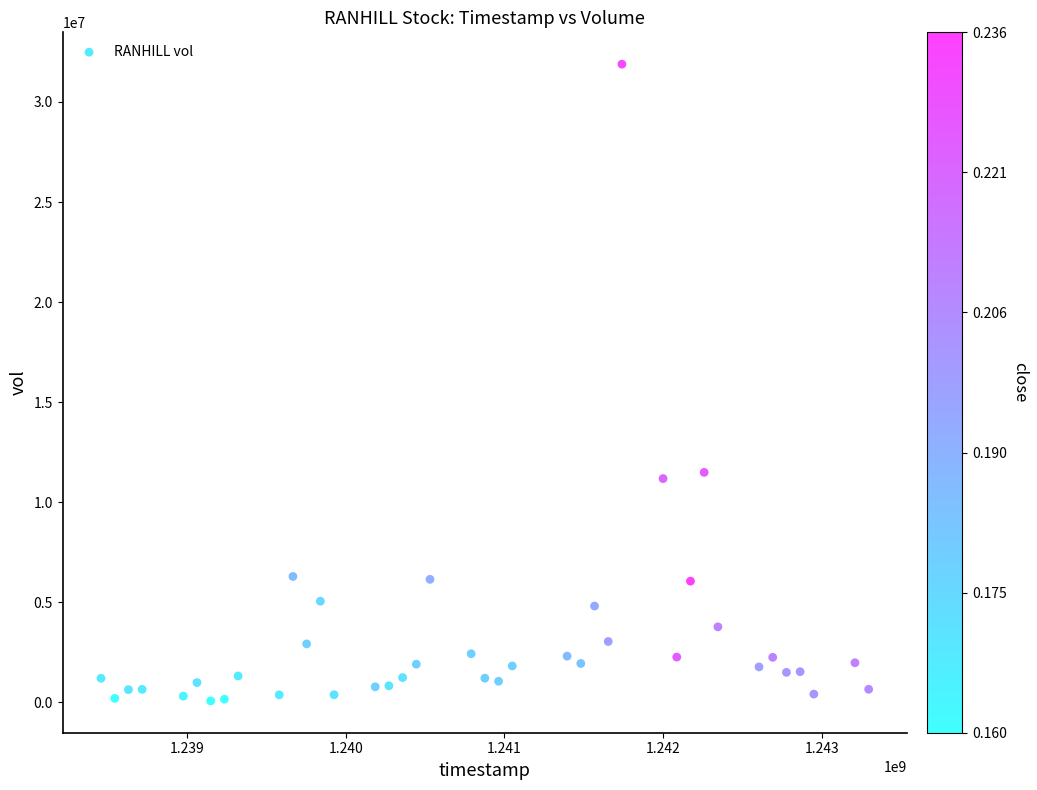

What is the range of X values (max minus min)?

4838400